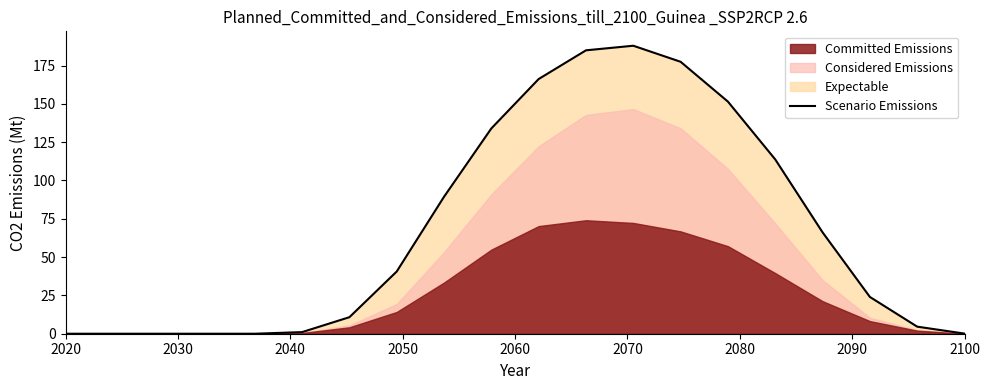

Reading right to left, what are all the values shown in this chart?

0.1	4.6	24.0	66.2	113.7	151.5	177.5	187.9	184.9	166.2	134.0	89.4	40.6	10.8	1.1	0.0	0.0	0.0	0.0	0.0